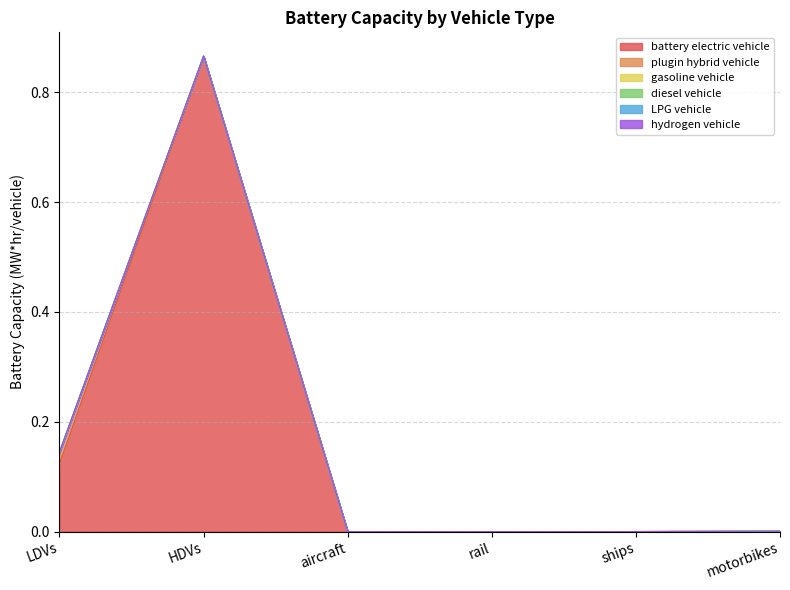

True or false: gasoline vehicle has a value of 0.0 at rail.

True